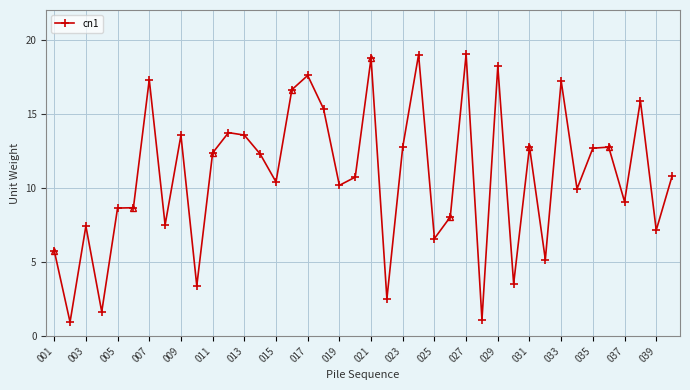

What is the minimum value for cn1?

0.9